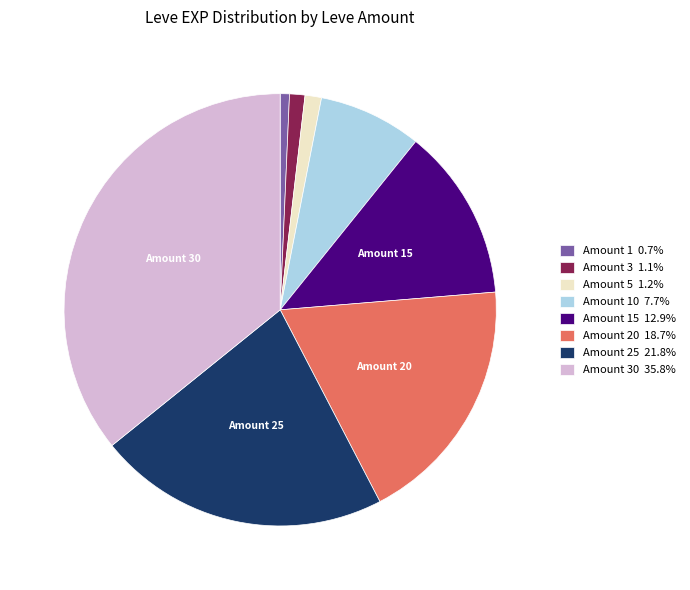

Does any single category account for the majority?

No